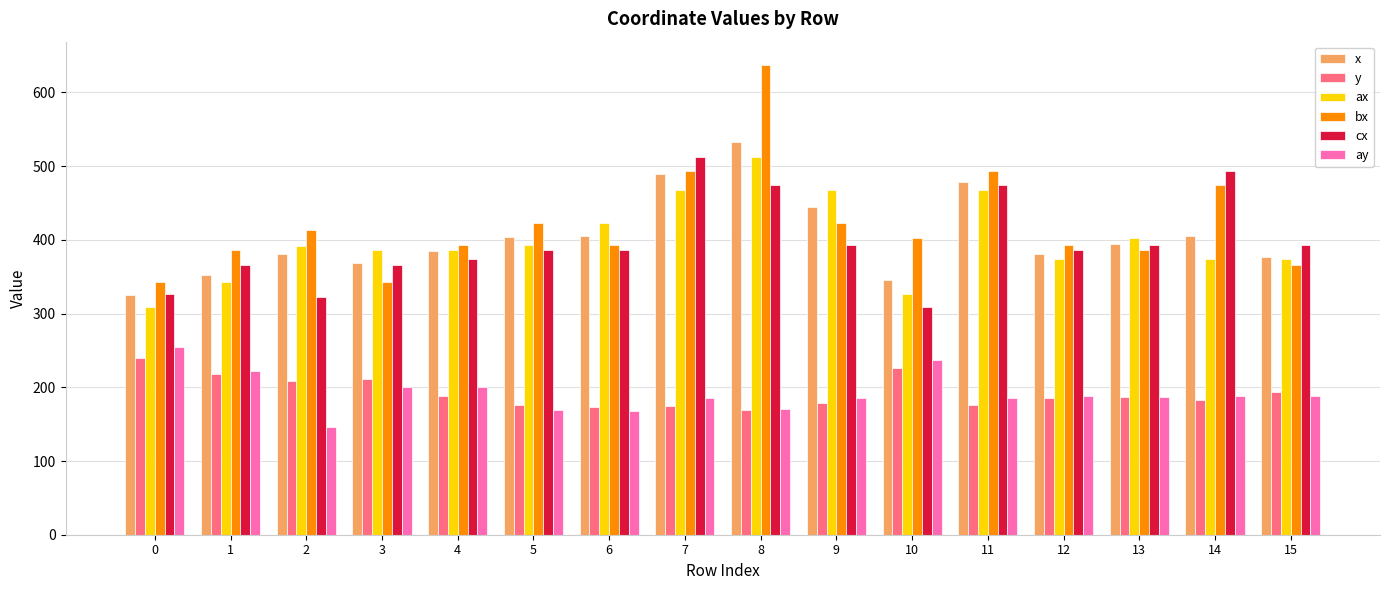

At which label does bx reach its peak?

8